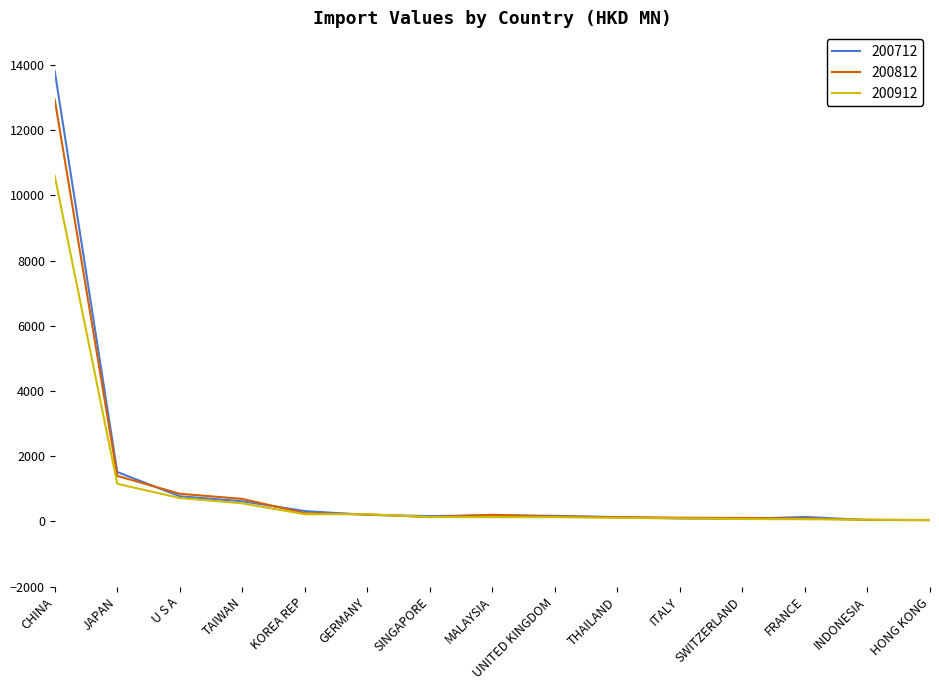

What is the difference between the 200712 values at MALAYSIA and CHINA?

13627.5